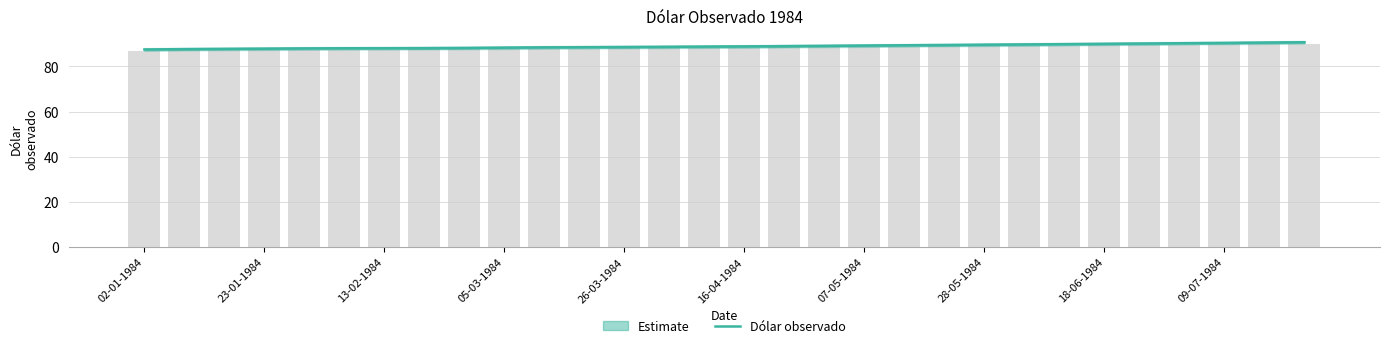

What is the sum of the values at 18 and 26?

179.6